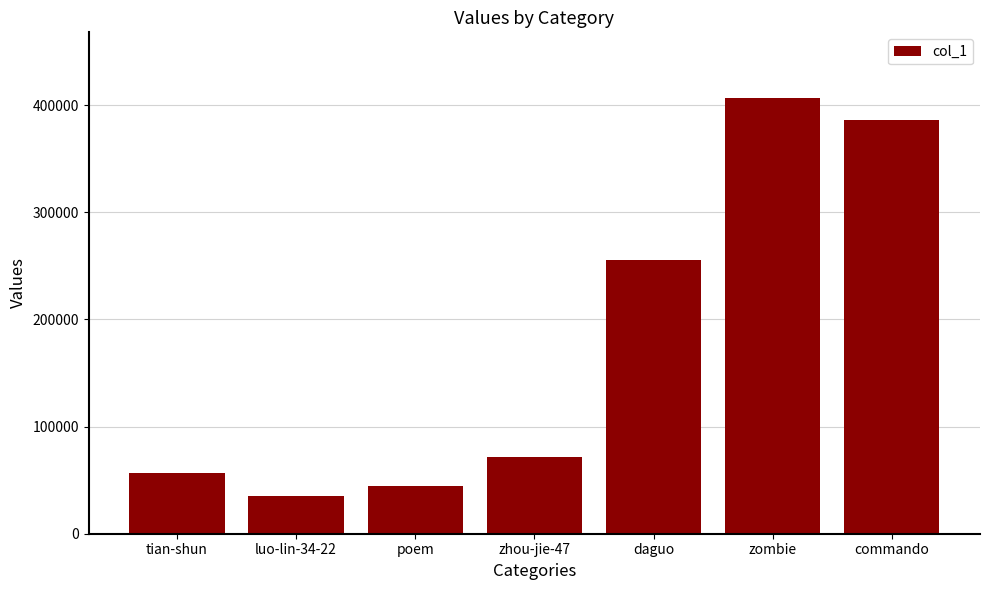

What is the maximum value shown in the chart?

407036